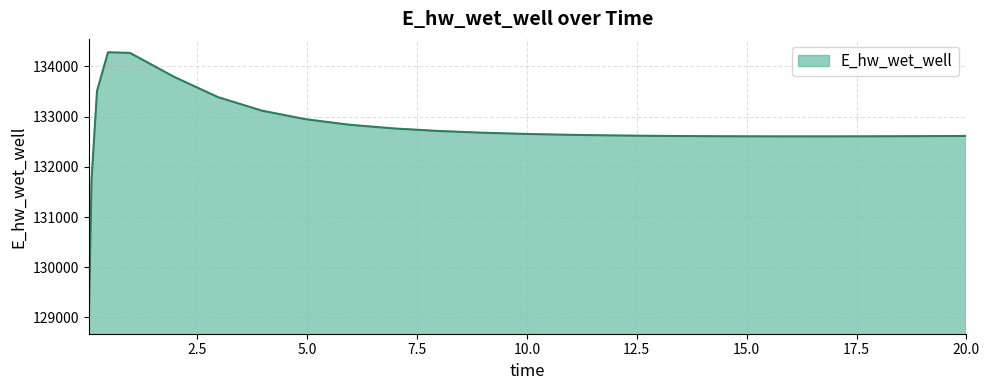

What is the minimum value shown in the chart?

128942.0